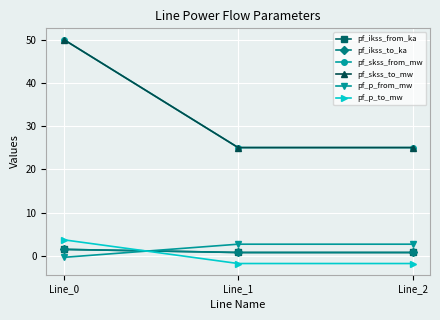

Is this an area chart (filled region under the line)?

No